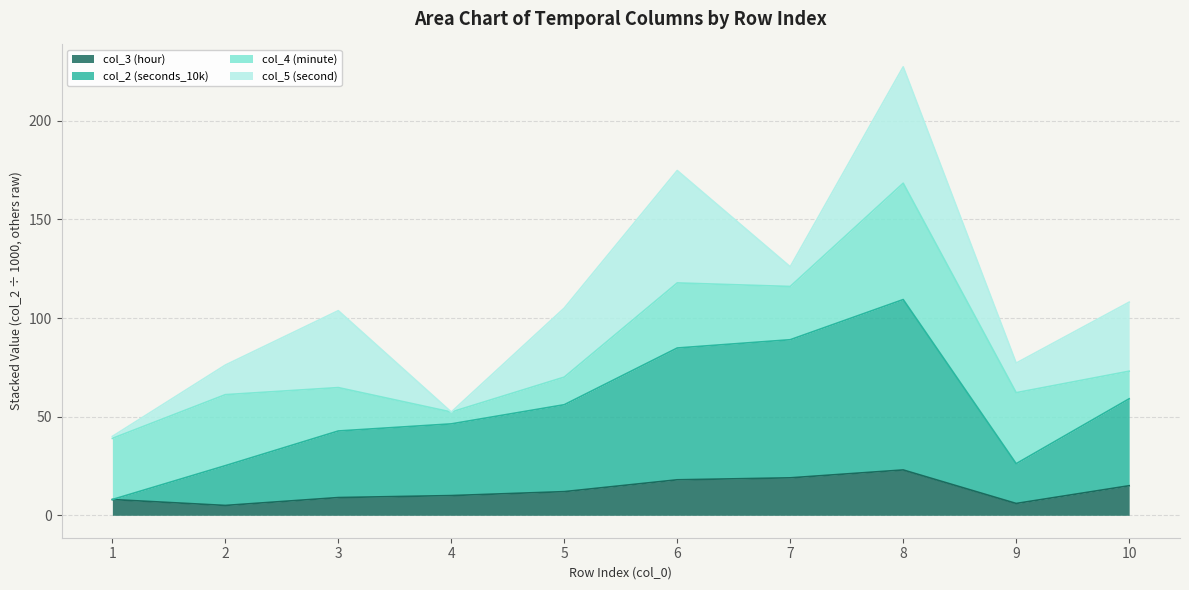

List the labels in order of col_3 (hour) value, largest first.

8, 7, 6, 10, 5, 4, 3, 1, 9, 2